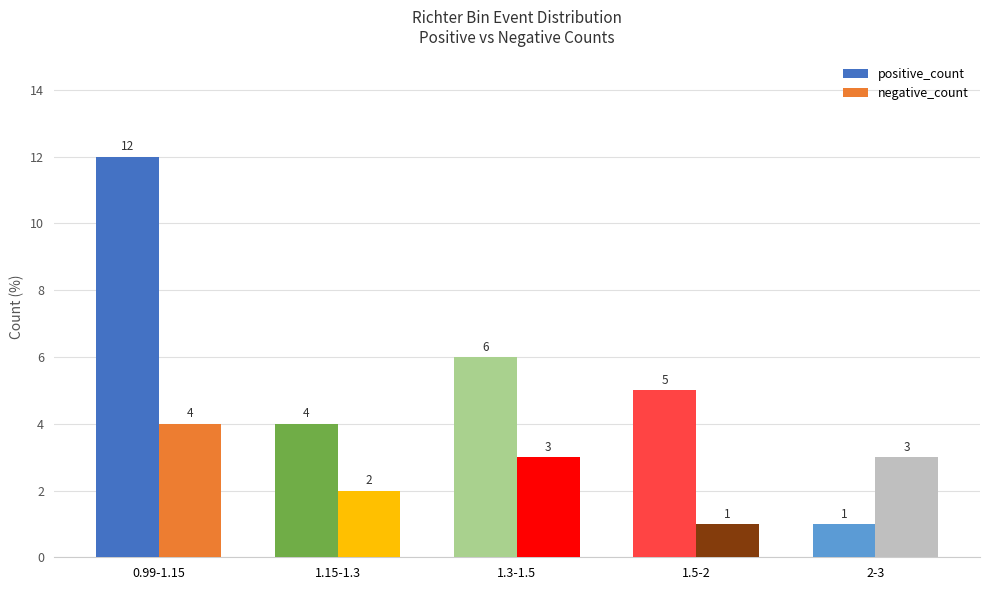

Is the value of negative_count at 1.3-1.5 greater than the value of positive_count at 0.99-1.15?

No